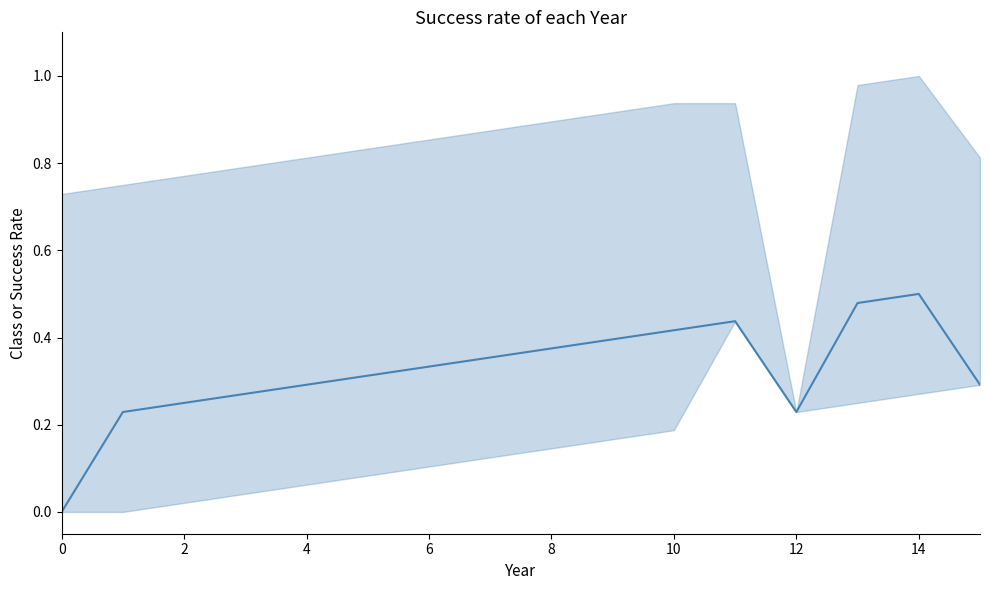

What is the label of the 4th point from the right?

12